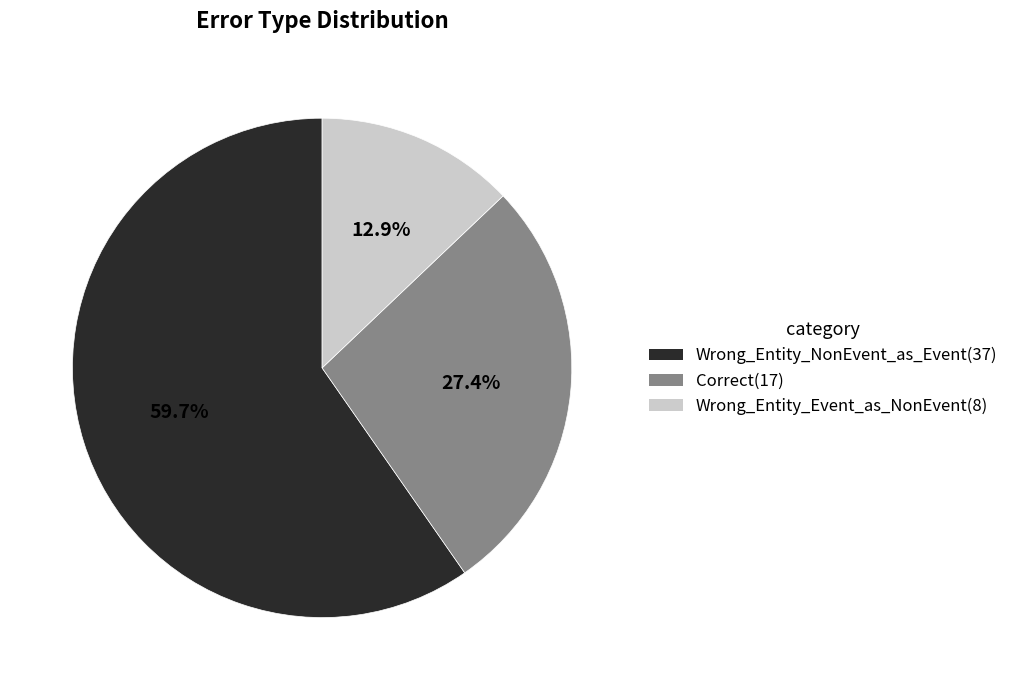

Rank the categories by value from lowest to highest.

Wrong_Entity_Event_as_NonEvent, Correct, Wrong_Entity_NonEvent_as_Event